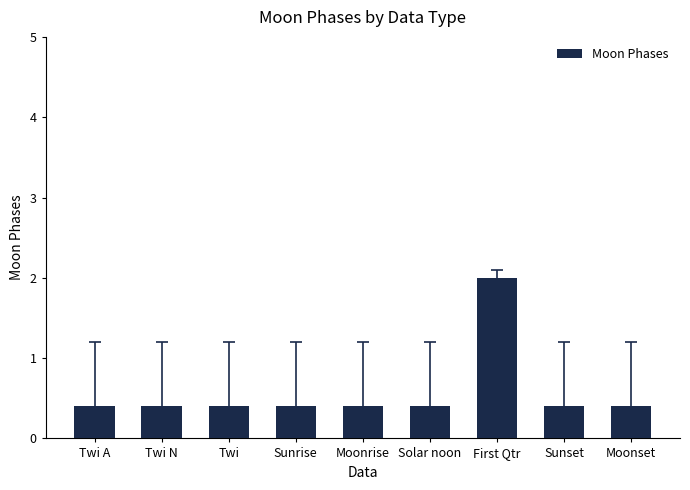

Reading left to right, list all the values displayed in this chart.

0.4	0.4	0.4	0.4	0.4	0.4	2.0	0.4	0.4